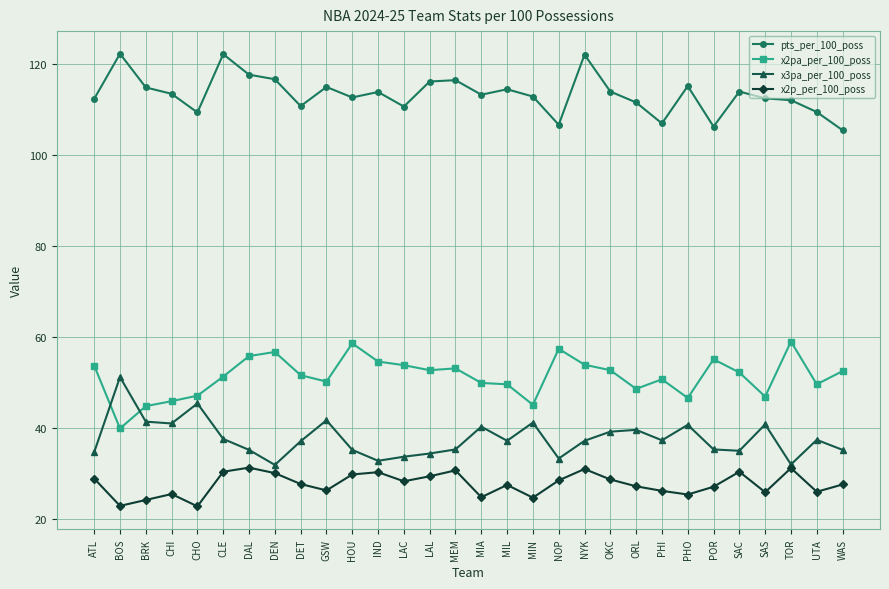

How many lines are shown in the chart?

4